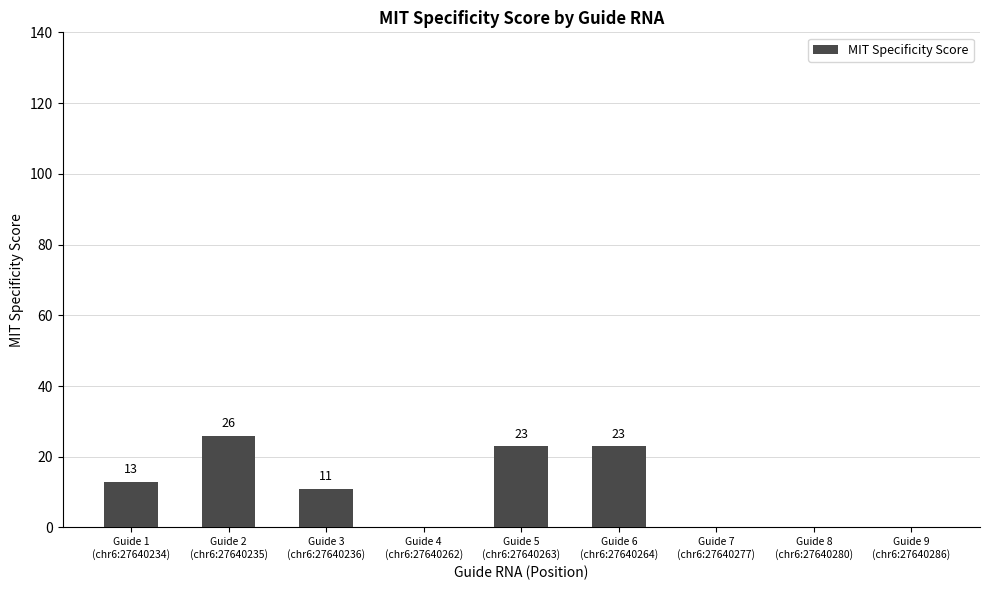

Are the bars horizontal?

No